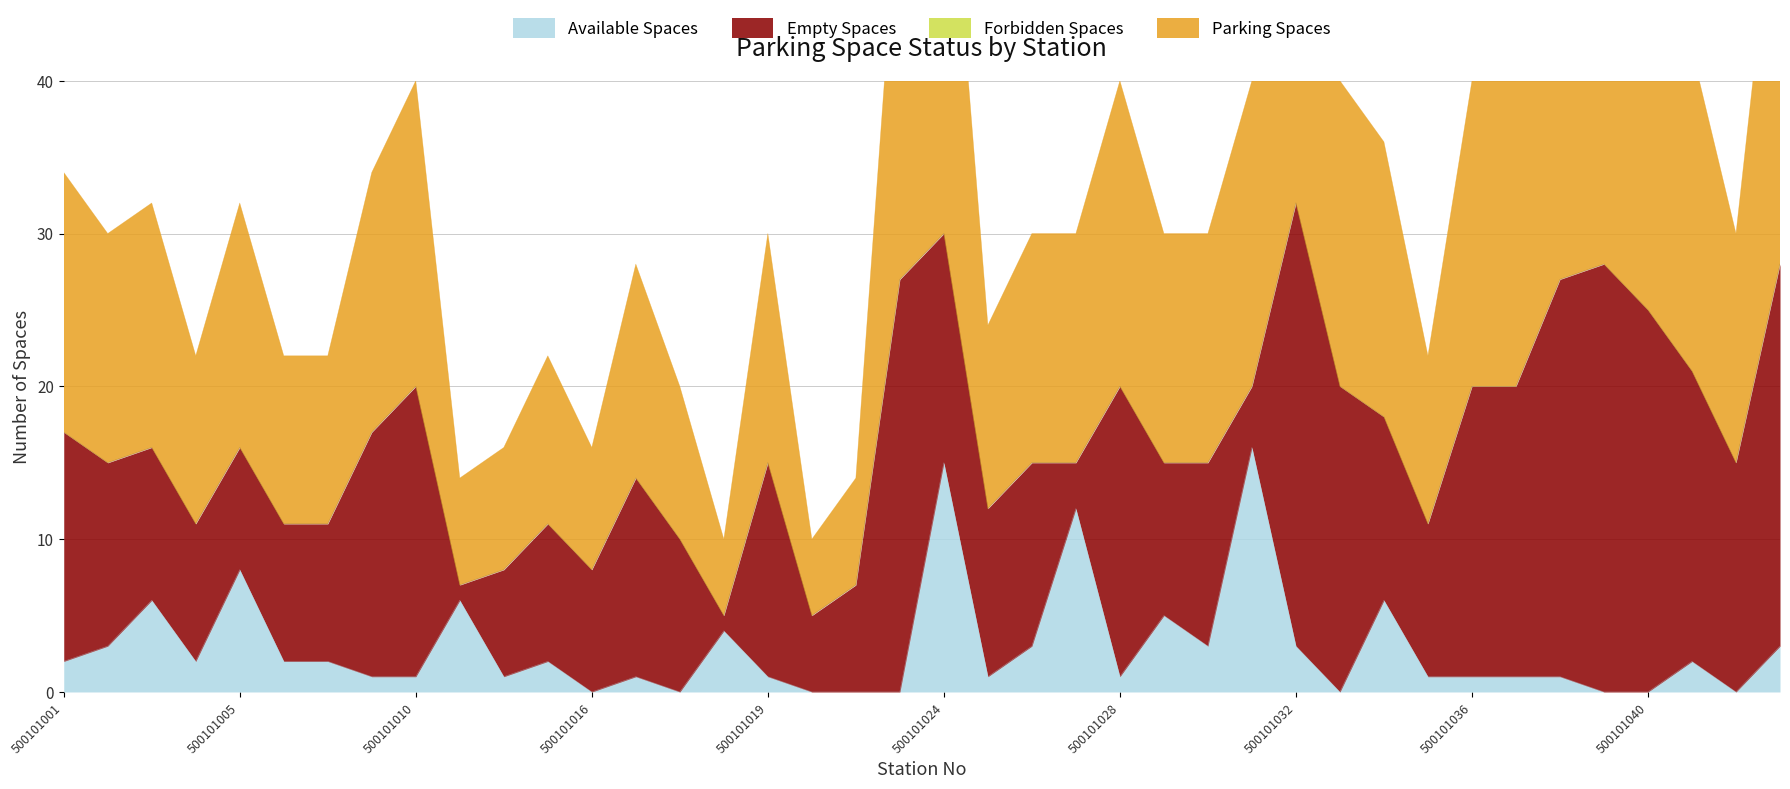

How many values in available_spaces are above zero?

31